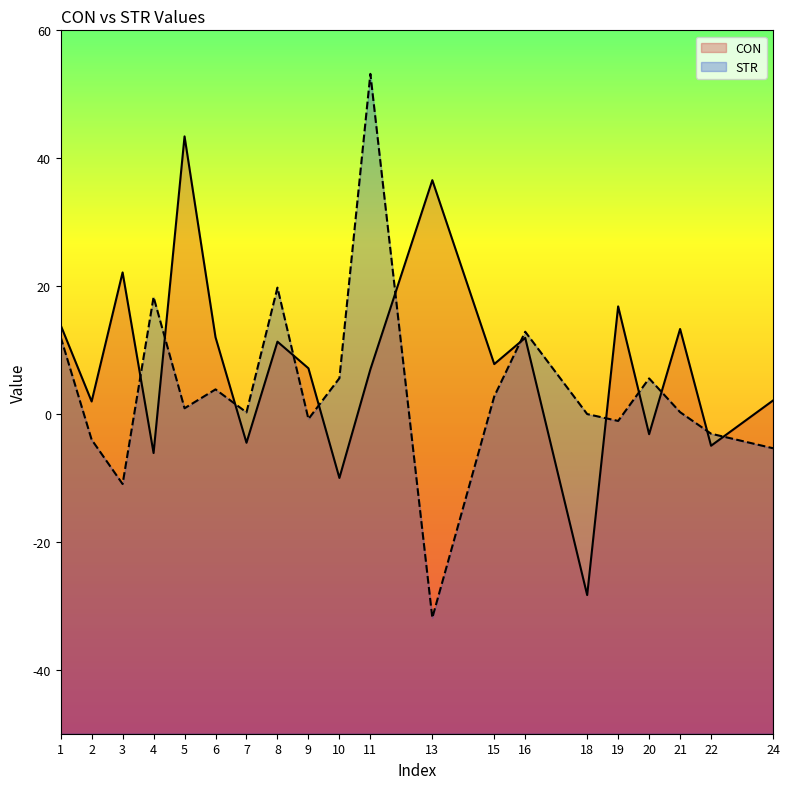

Is it true that CON equals 65.7 at 5?

False